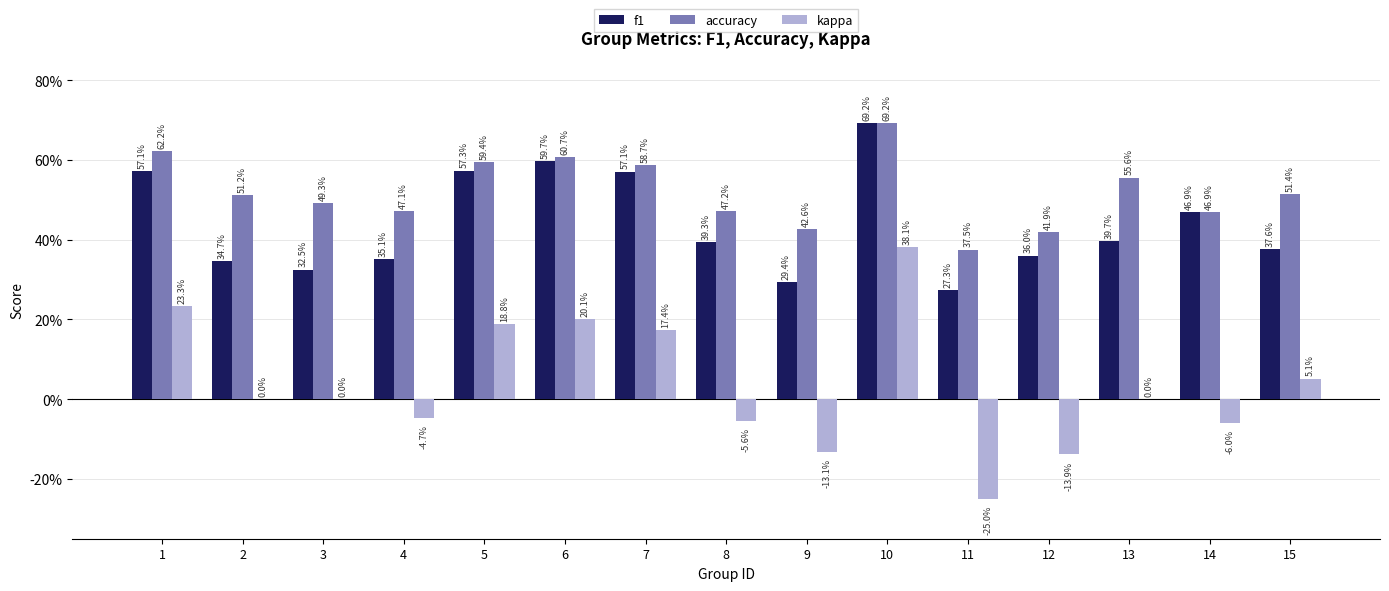

The f1 series shows 1.0 at 1. True or false?

False